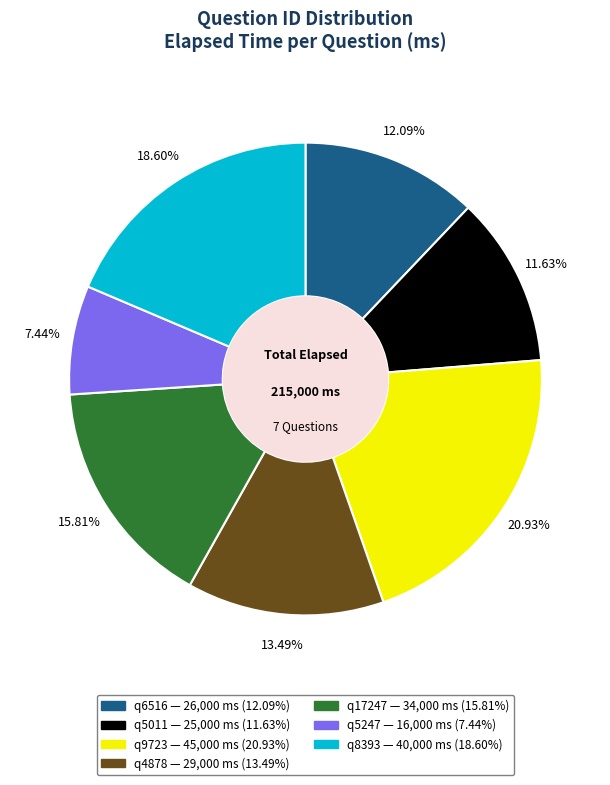

To the nearest percent, what is the average slice percentage?

14%